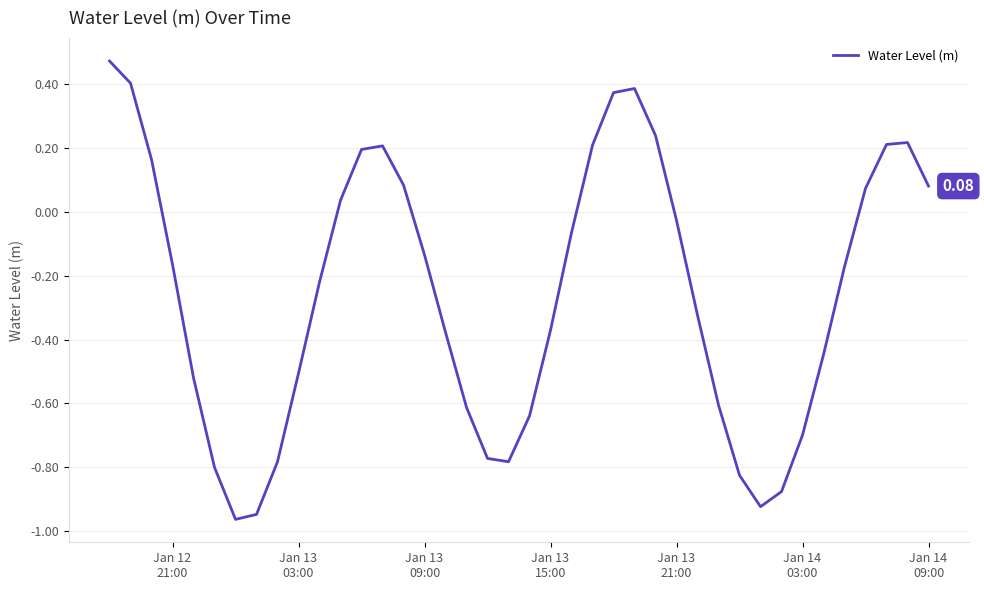

What is the difference between the maximum and minimum values?

1.4